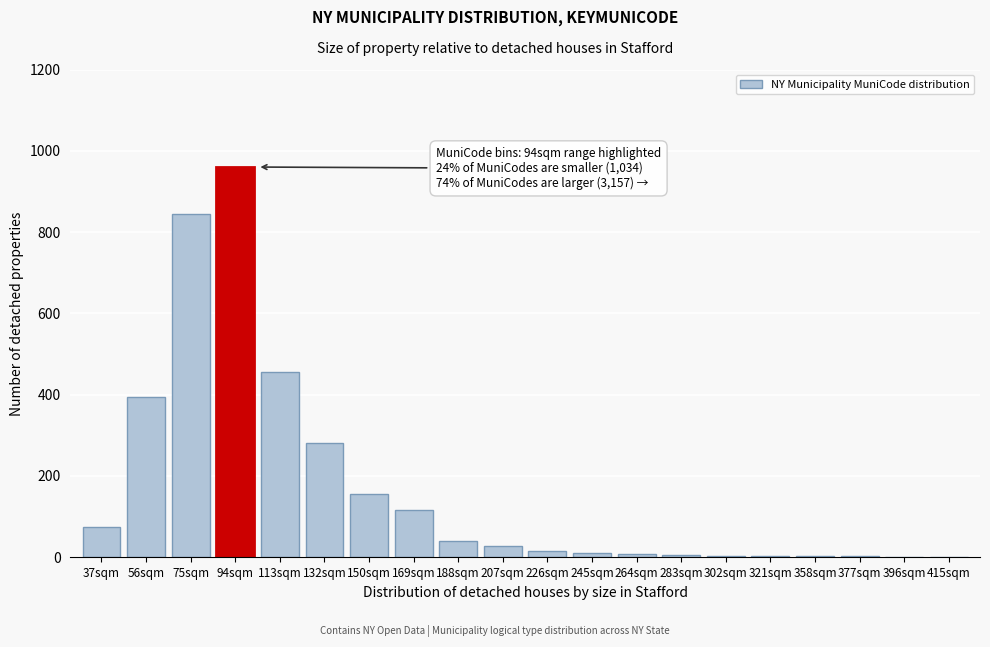

Where is the data nearest to the value 480?

113sqm